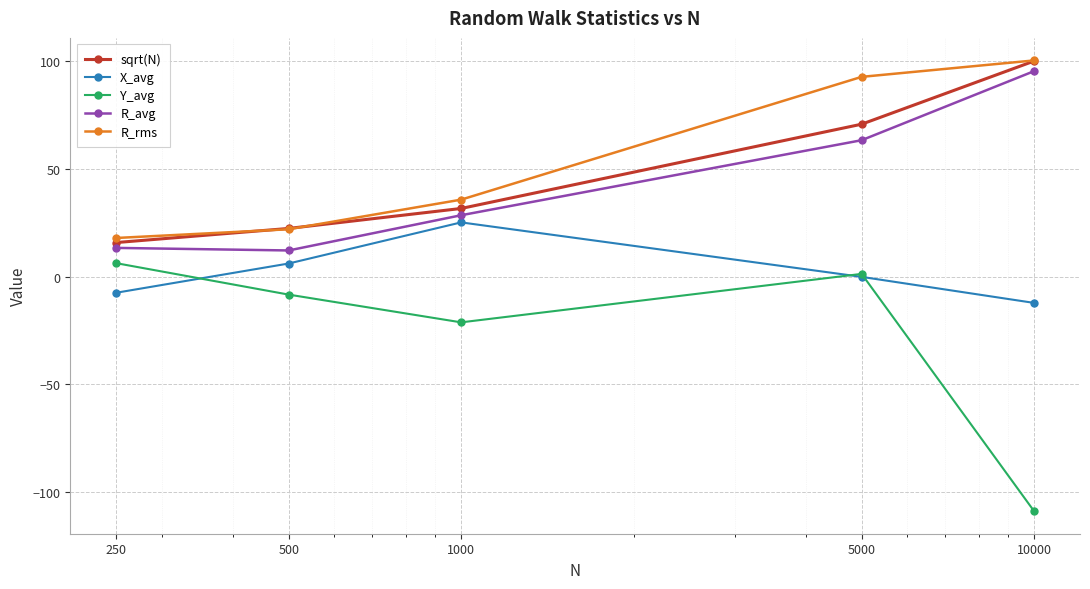

What is the minimum value for X_avg?

-12.2